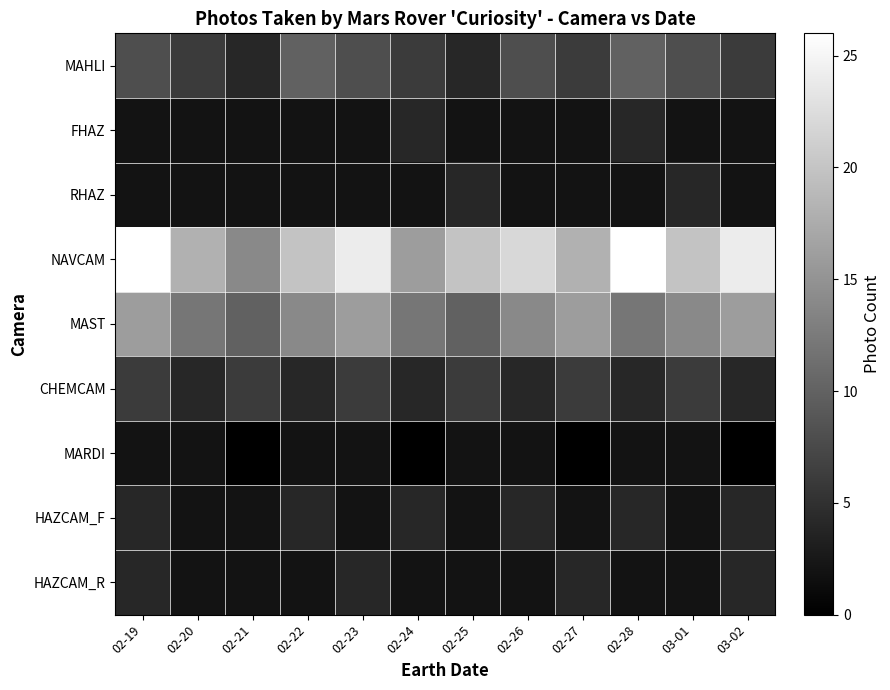

Reading left to right, transcribe all the data shown in this chart.

MAHLI: 02-19=8	02-20=6	02-21=4	02-22=10	02-23=8	02-24=6	02-25=4	02-26=8	02-27=6	02-28=10	03-01=8	03-02=6
FHAZ: 02-19=2	02-20=2	02-21=2	02-22=2	02-23=2	02-24=4	02-25=2	02-26=2	02-27=2	02-28=4	03-01=2	03-02=2
RHAZ: 02-19=2	02-20=2	02-21=2	02-22=2	02-23=2	02-24=2	02-25=4	02-26=2	02-27=2	02-28=2	03-01=4	03-02=2
NAVCAM: 02-19=26	02-20=18	02-21=14	02-22=20	02-23=24	02-24=16	02-25=20	02-26=22	02-27=18	02-28=26	03-01=20	03-02=24
MAST: 02-19=16	02-20=12	02-21=10	02-22=14	02-23=16	02-24=12	02-25=10	02-26=14	02-27=16	02-28=12	03-01=14	03-02=16
CHEMCAM: 02-19=6	02-20=4	02-21=6	02-22=4	02-23=6	02-24=4	02-25=6	02-26=4	02-27=6	02-28=4	03-01=6	03-02=4
MARDI: 02-19=2	02-20=2	02-21=0	02-22=2	02-23=2	02-24=0	02-25=2	02-26=2	02-27=0	02-28=2	03-01=2	03-02=0
HAZCAM_F: 02-19=4	02-20=2	02-21=2	02-22=4	02-23=2	02-24=4	02-25=2	02-26=4	02-27=2	02-28=4	03-01=2	03-02=4
HAZCAM_R: 02-19=4	02-20=2	02-21=2	02-22=2	02-23=4	02-24=2	02-25=2	02-26=2	02-27=4	02-28=2	03-01=2	03-02=4